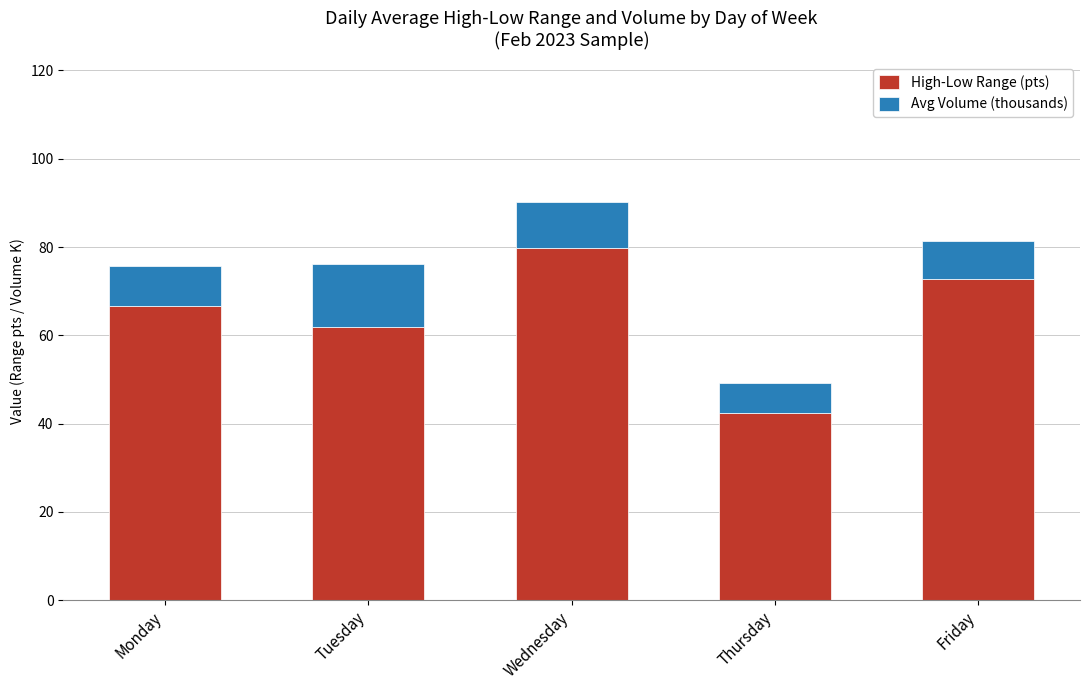

List the labels in order of High-Low Range (pts) value, smallest first.

Thursday, Tuesday, Monday, Friday, Wednesday